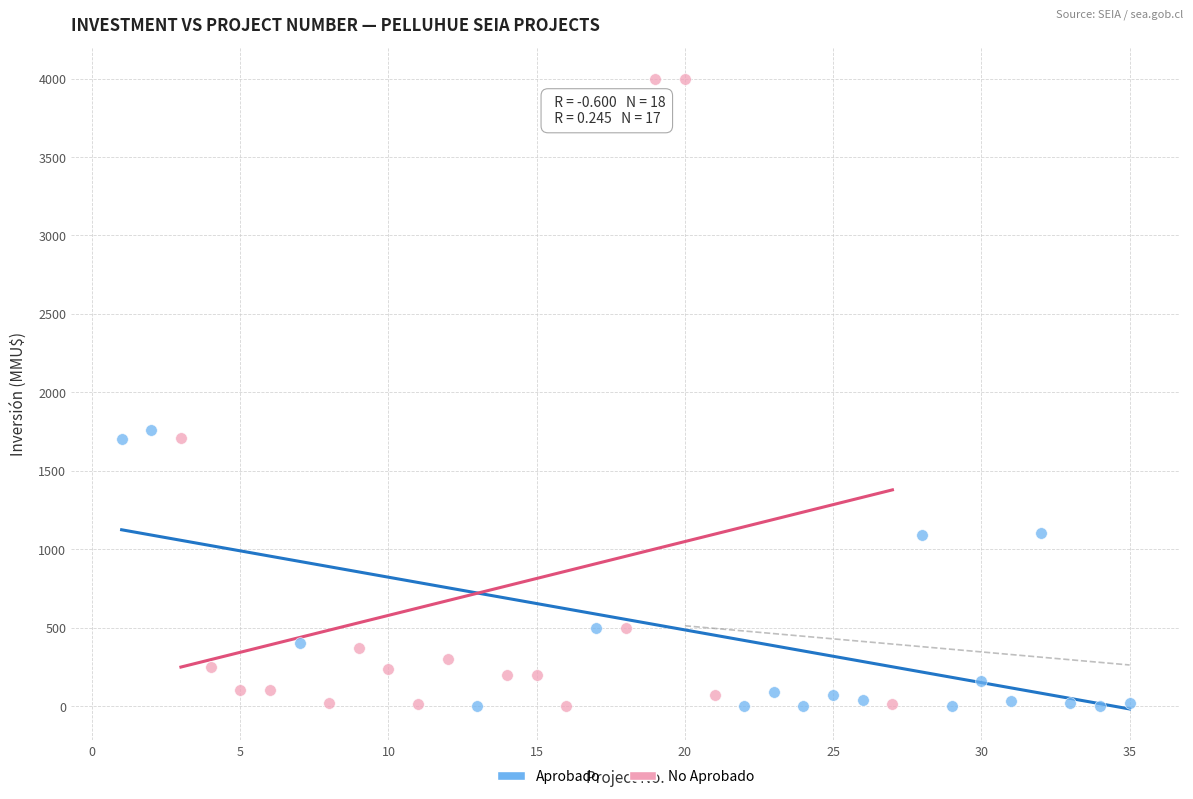

Which series contains the highest Y value?

No Aprobado